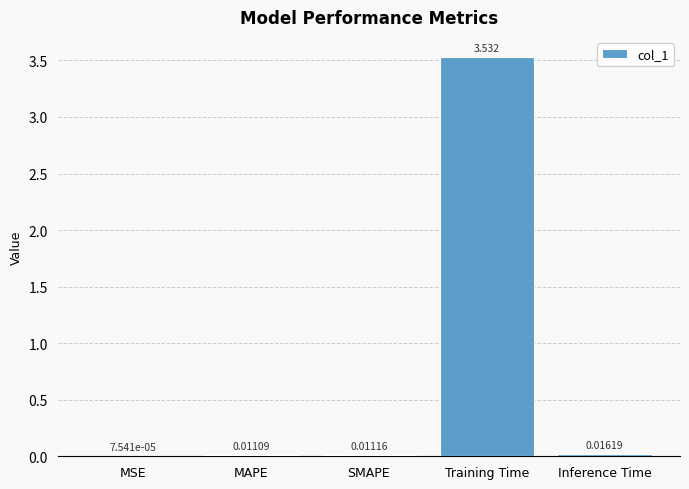

At which label is the value closest to 1?

Inference Time